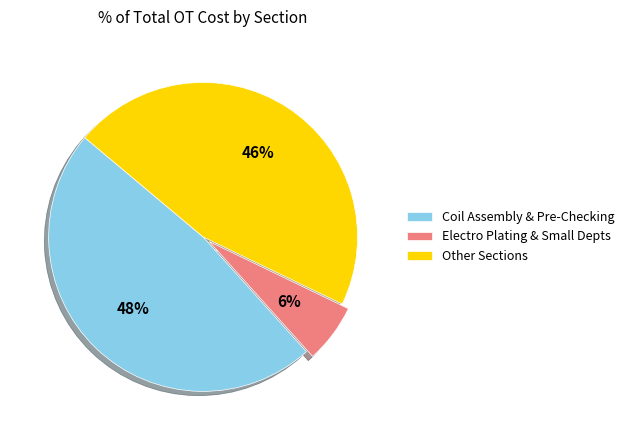

What is the smallest slice in the pie chart?

Electro Plating & Small Depts